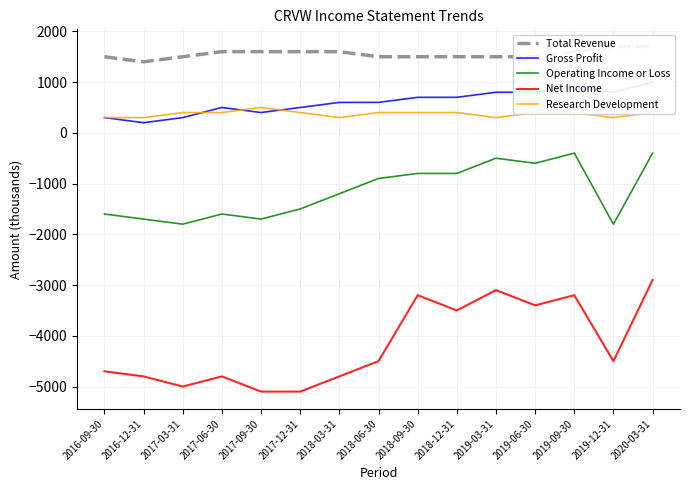

What is the value of the Gross Profit point at the 6th from the left?

500